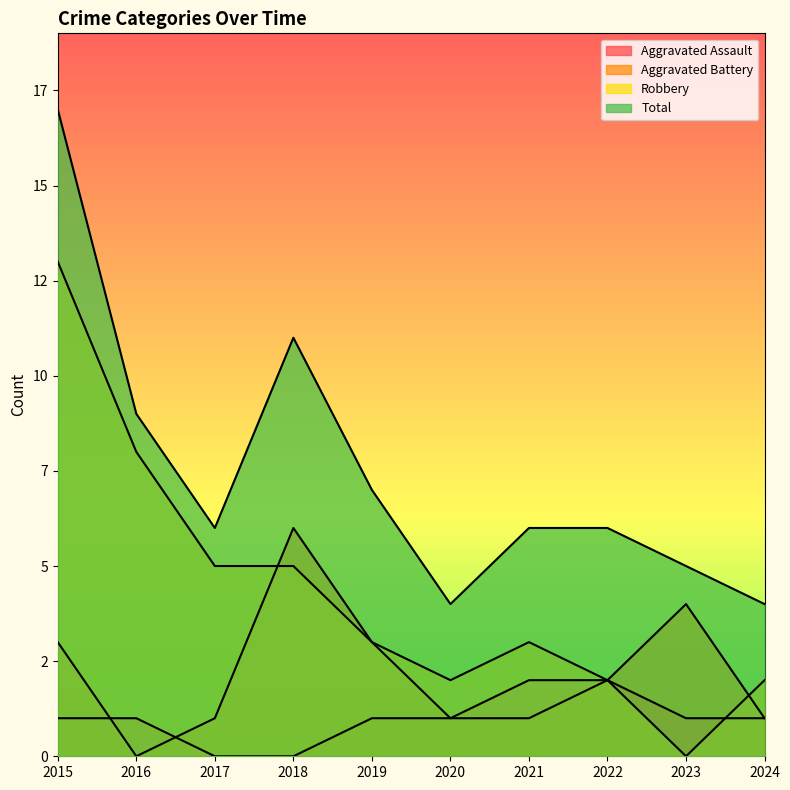

Which has a higher value, 2021 or 2017?

2021